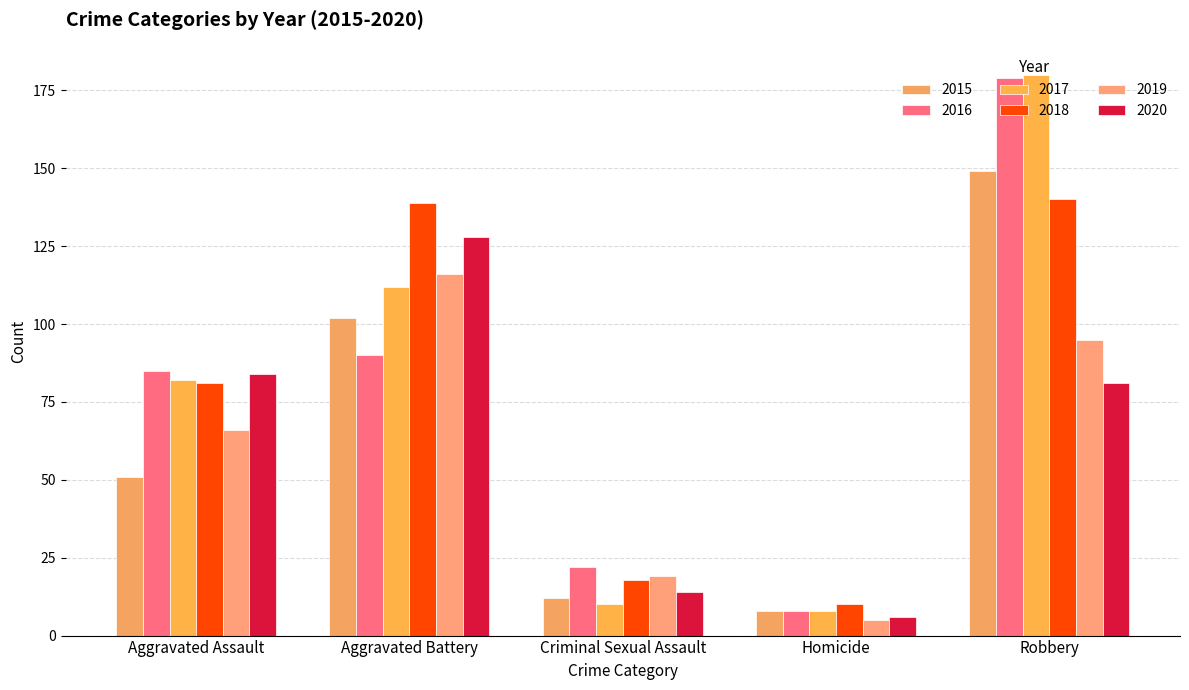

What is the label of the 5th bar from the right?

Aggravated Assault